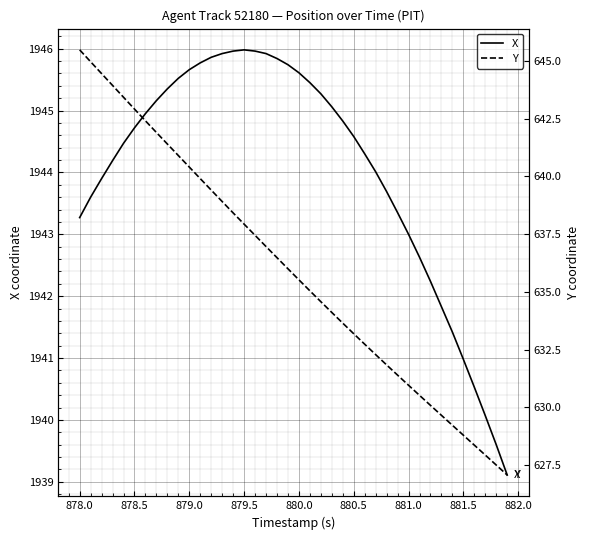

What is the maximum value for X?

1946.0